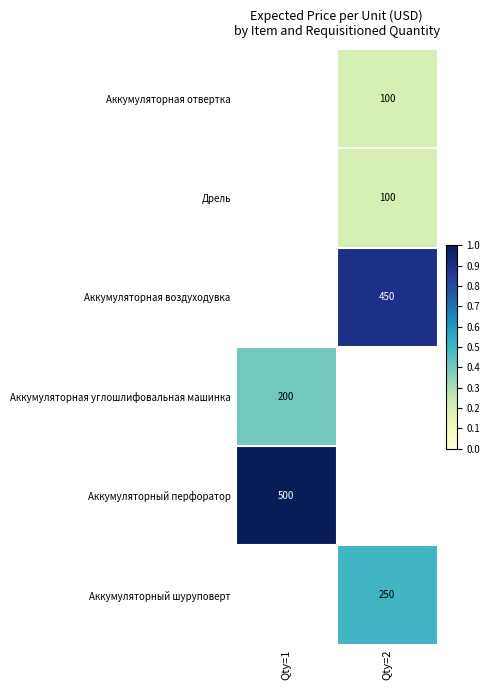

The value of Аккумуляторная отвертка at Qty=2 is 100.0. True or false?

True